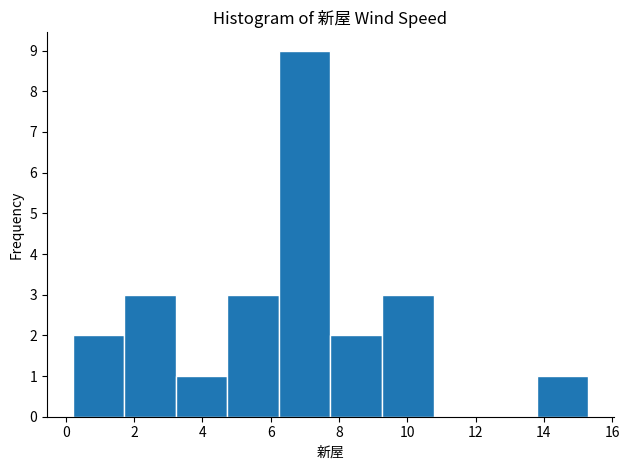

Over which range of the x-axis is the bar tallest?

6.2 to 7.8